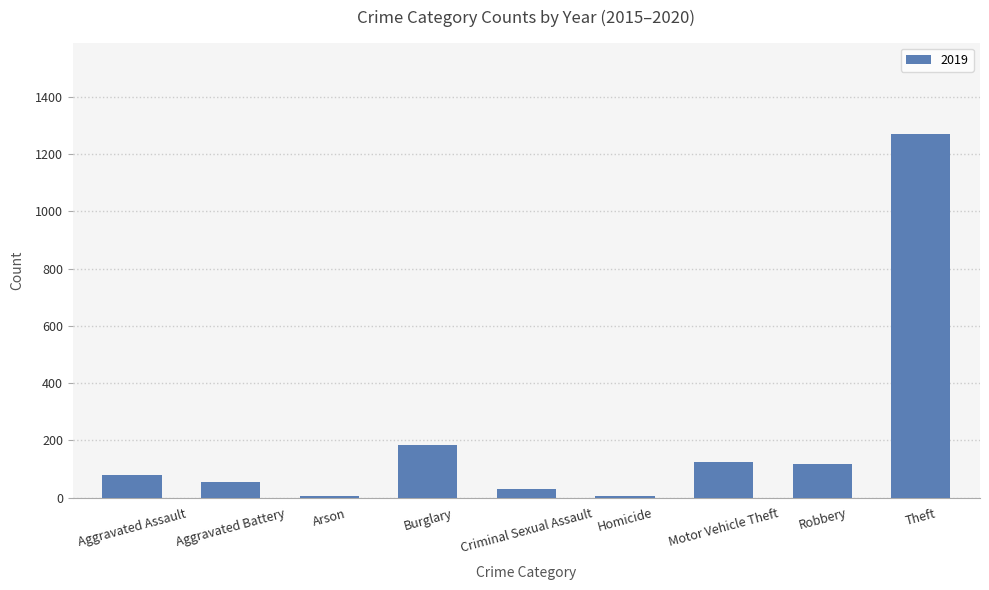

Where is the data nearest to the value 638?

Burglary